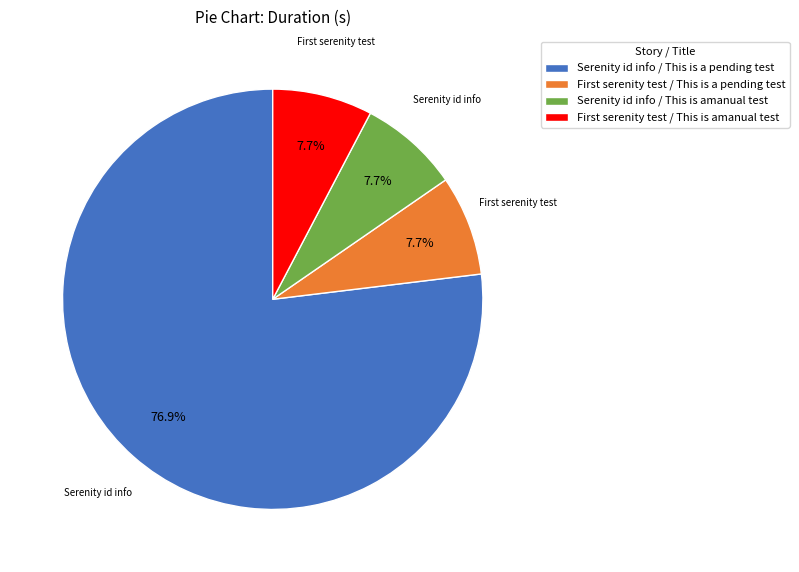

Which slice is the largest?

Serenity id info / This is a pending test